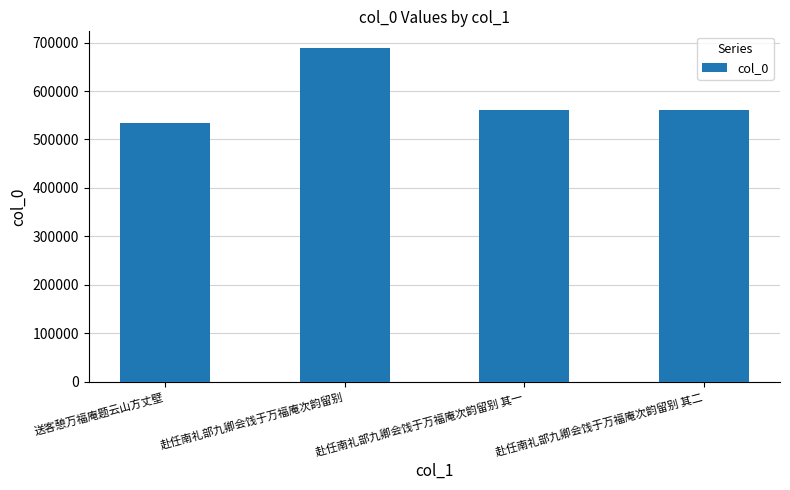

What value does the data have at 赴任南礼部九卿会饯于万福庵次韵留别, to the nearest 10?

688670